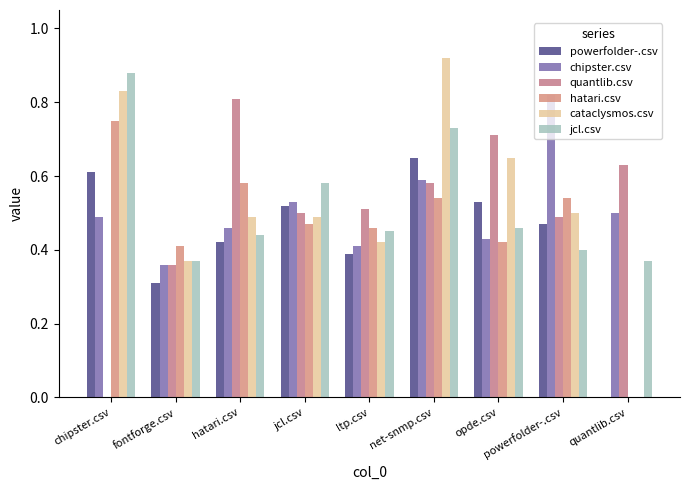

At how many categories does at least one series exceed 0?

9